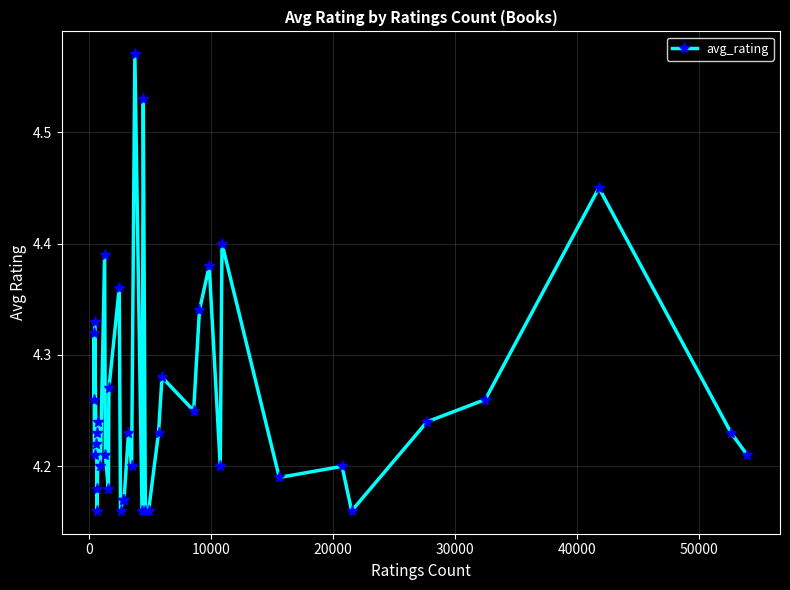

True or false: there are more than 2 points higher than both neighbors.

True